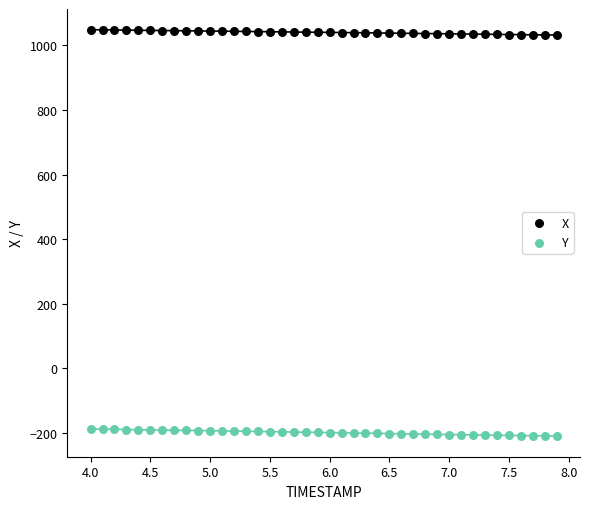

Across all data points, what is the range of X values (max minus min)?

3.9